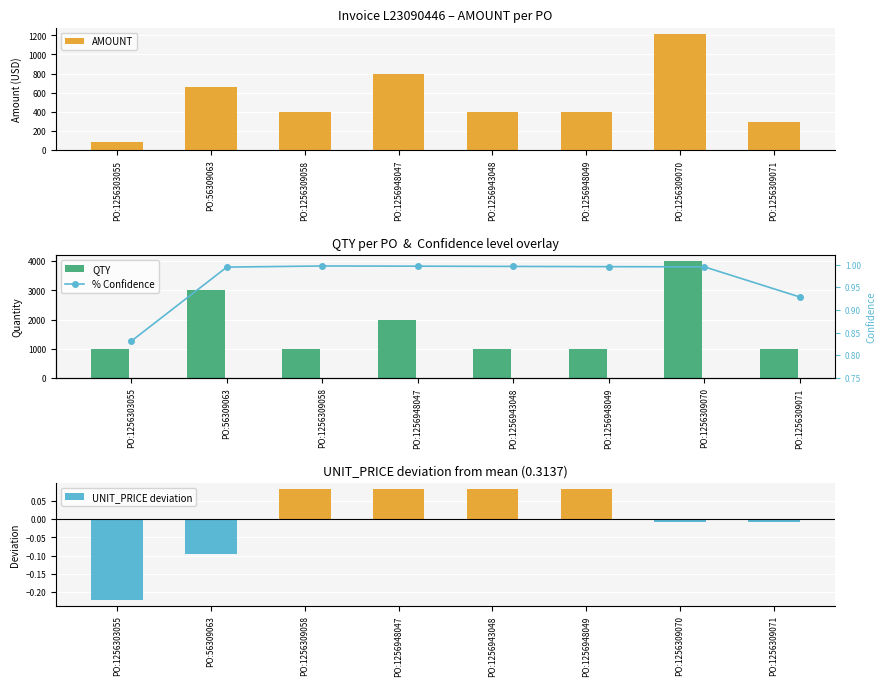

At PO:1256948049, list the series in order from largest to smallest.

QTY, AMOUNT, % Confidence, UNIT_PRICE deviation